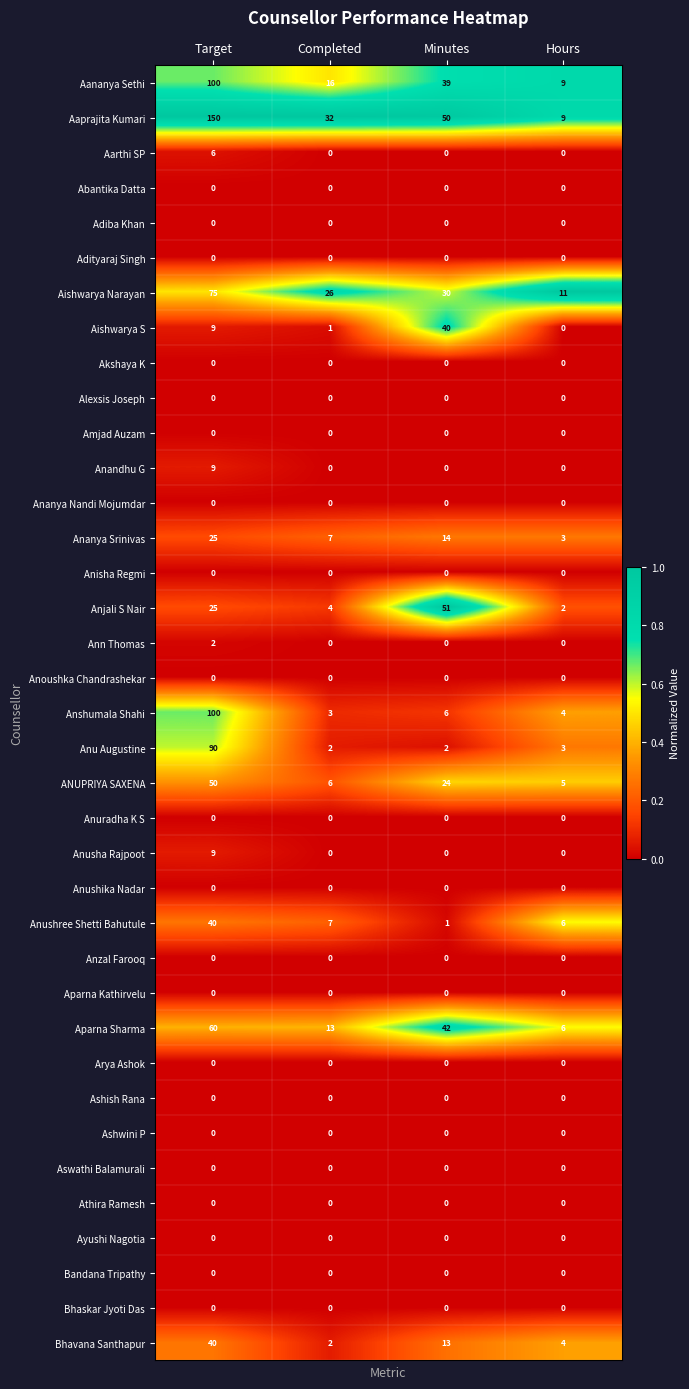

True or false: Aishwarya Narayan has a value of 11 at Hours.

True